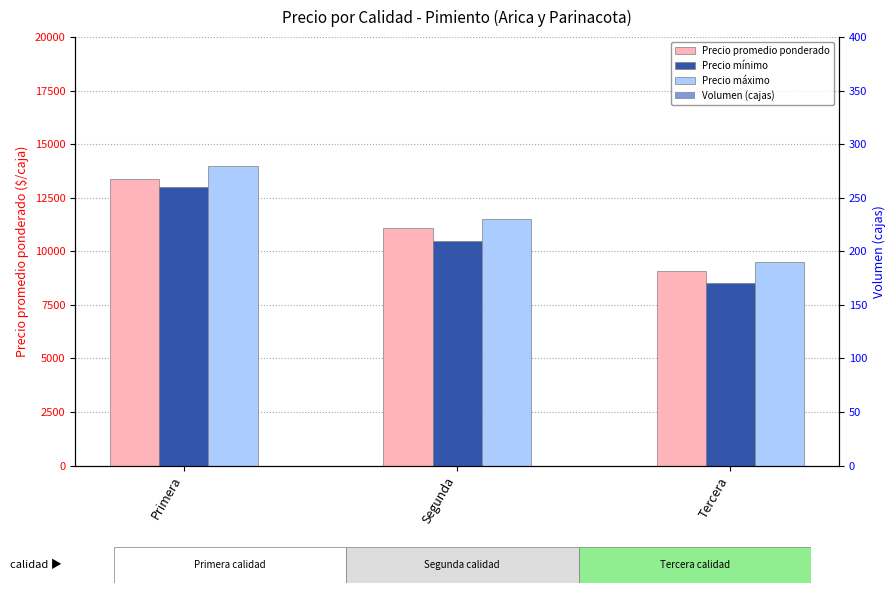

Is it true that Precio mínimo equals 4546 at Tercera?

False